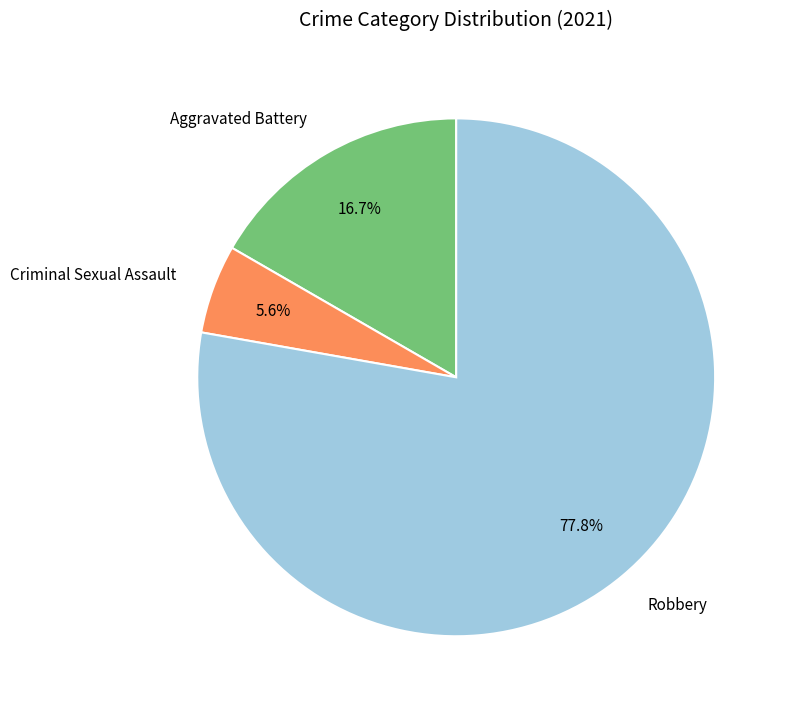

What is the total percentage of Criminal Sexual Assault and Robbery?

83.3%